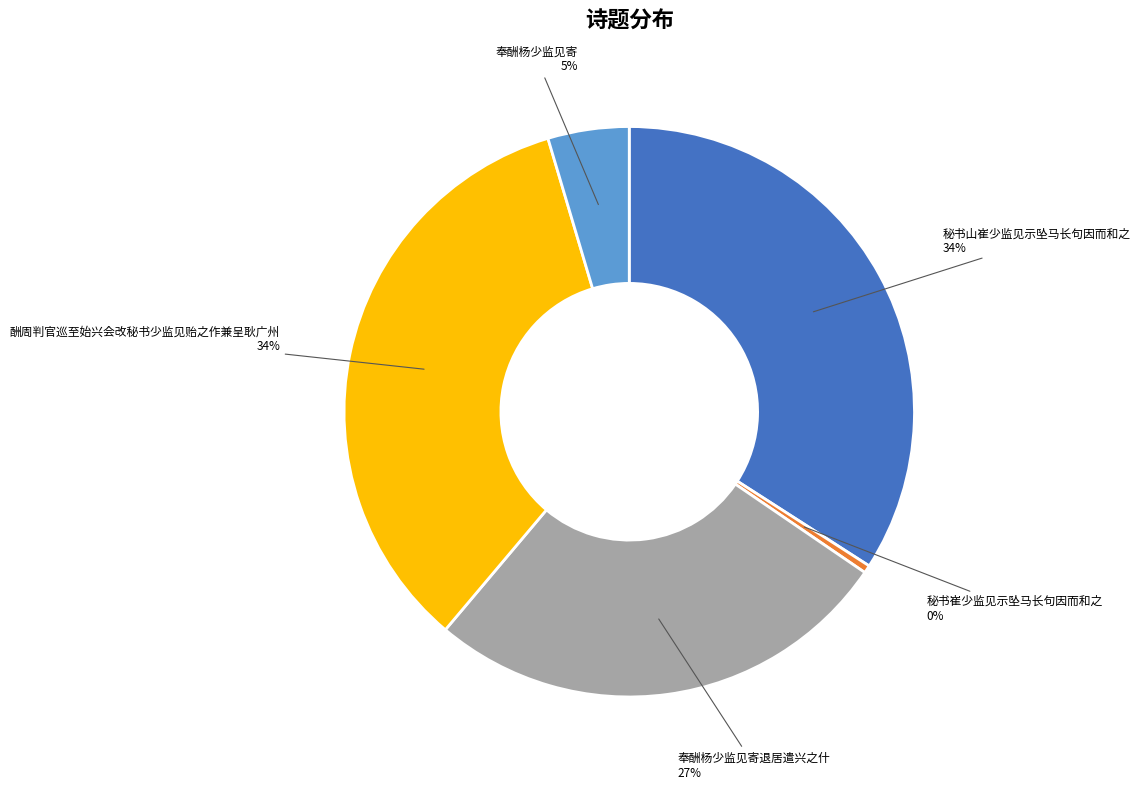

Does any single category account for the majority?

No